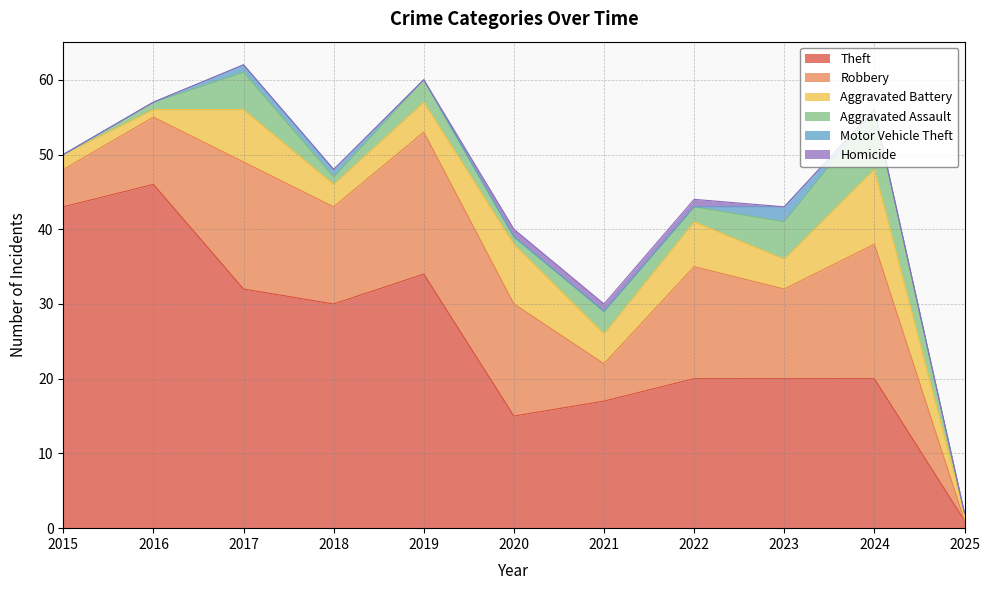

At how many categories does at least one series exceed 7?

10